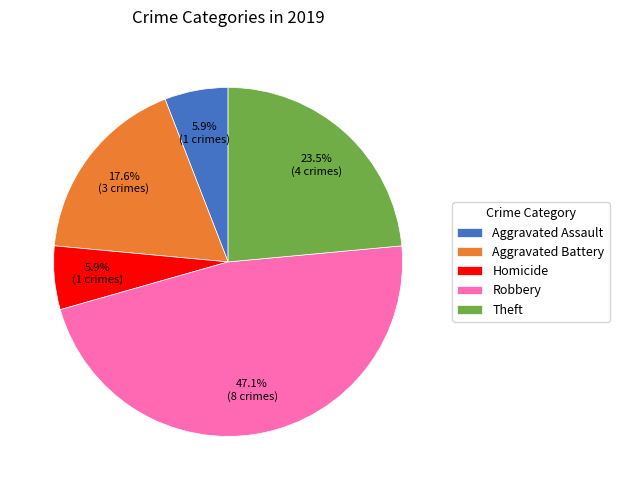

Is Aggravated Assault the majority of the pie?

No